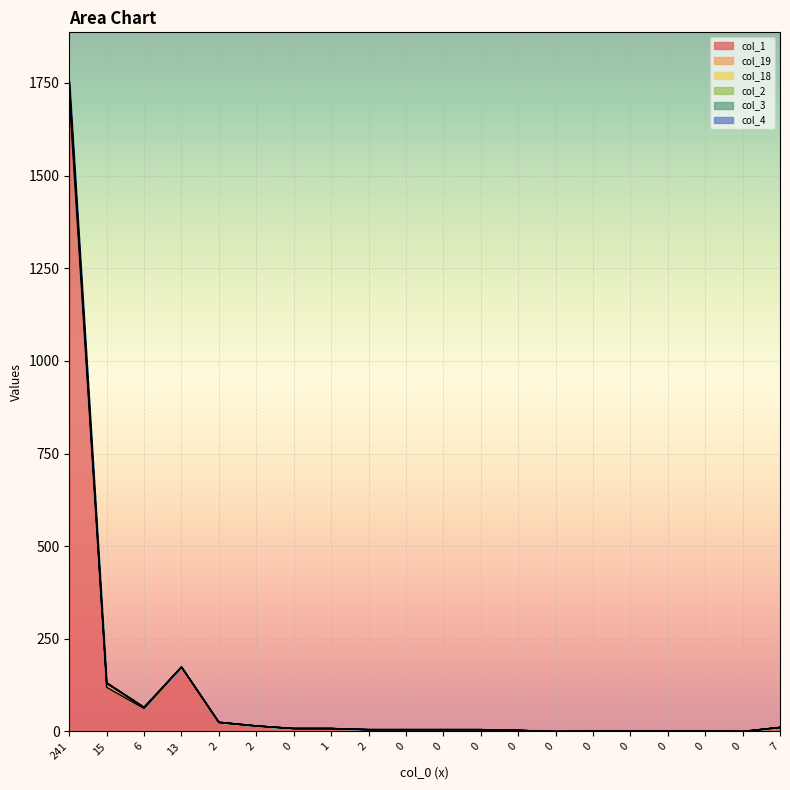

True or false: col_19 and col_18 intersect in this chart.

False